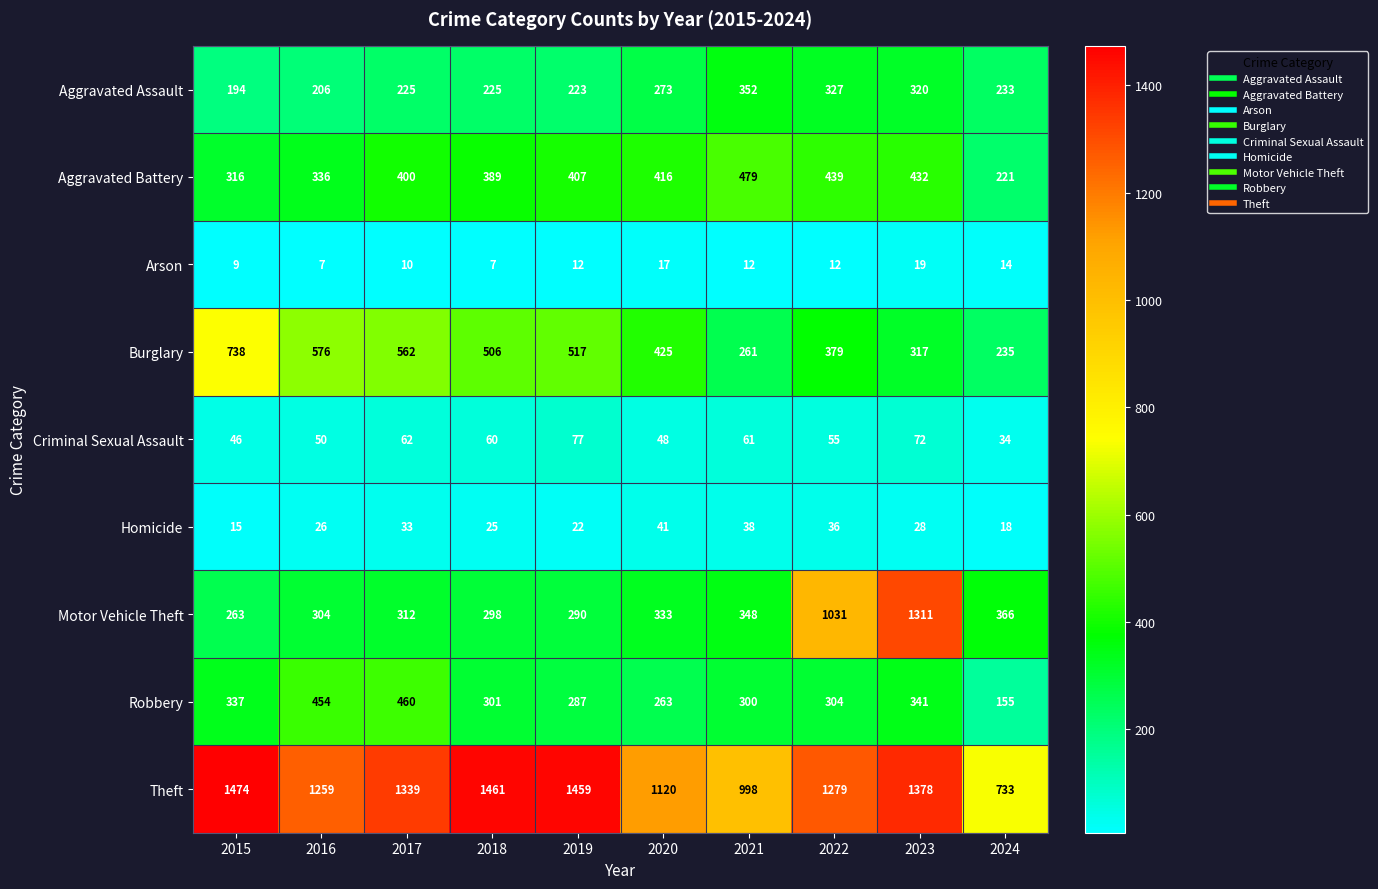

What value does the Burglary series have at 2024, to the nearest 10?

240